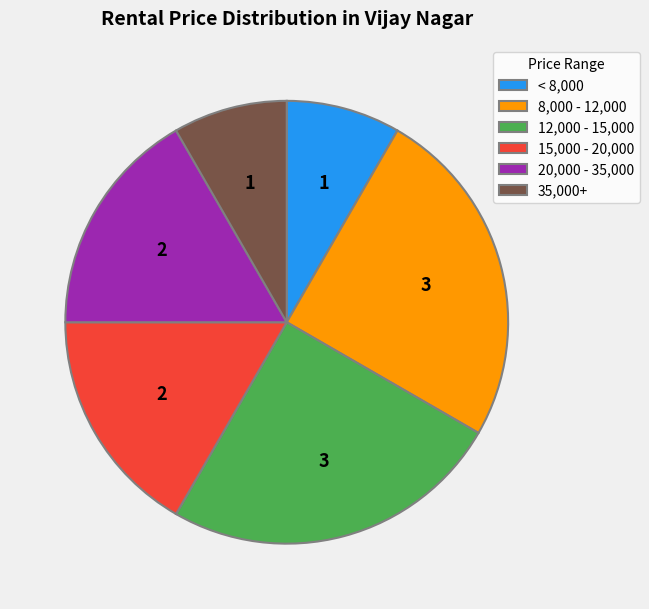

How many slices are in this pie chart?

6